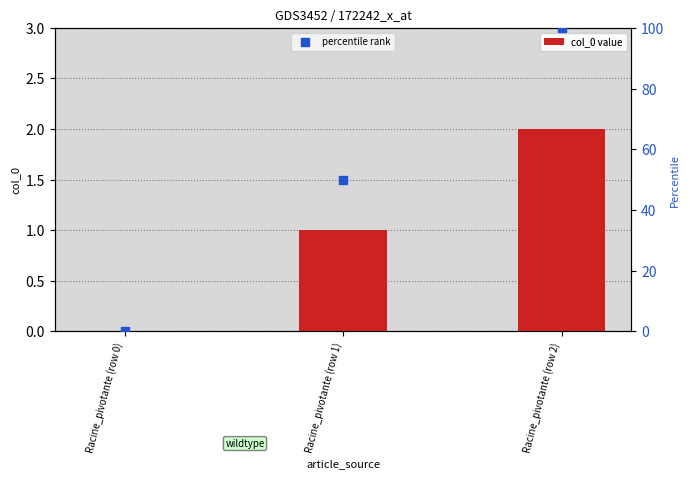

Is the value of col_0 value at Racine_pivotante (row 2) greater than the value of percentile rank at Racine_pivotante (row 1)?

No